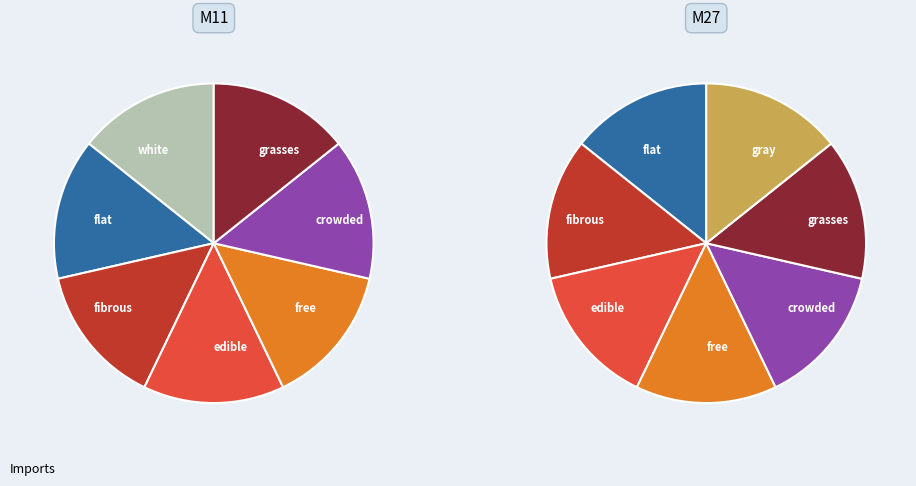

What is the total percentage of white and flat?

28.6%